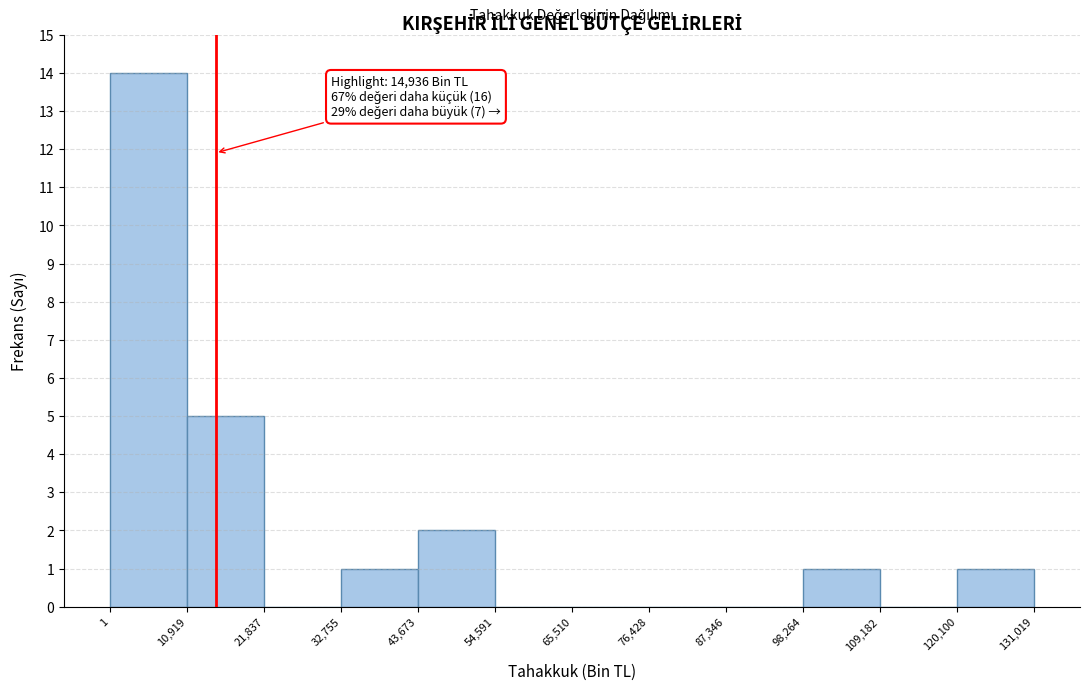

Over which range of the x-axis is the bar tallest?

1 to 10,919